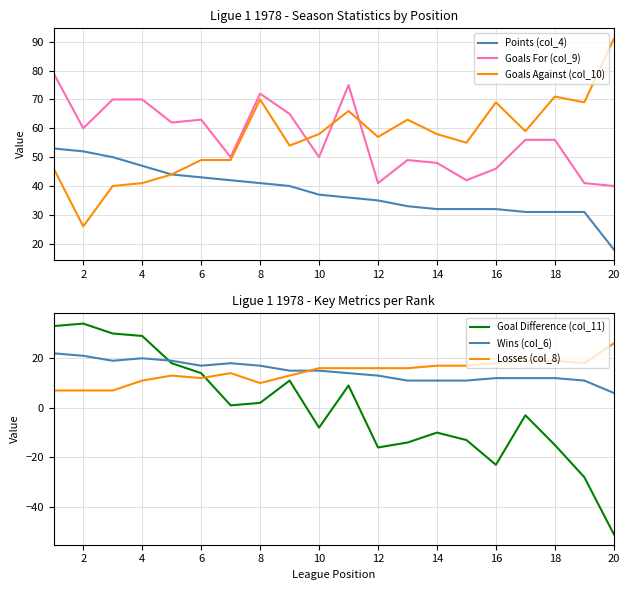

What is the maximum value for Points (col_4)?

53